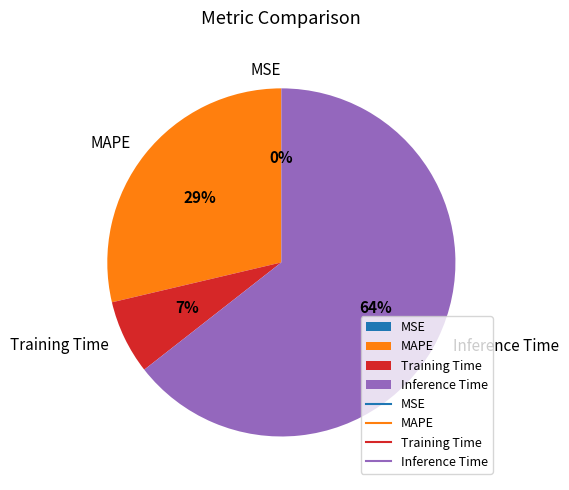

Does Inference Time represent more than half of the total?

Yes